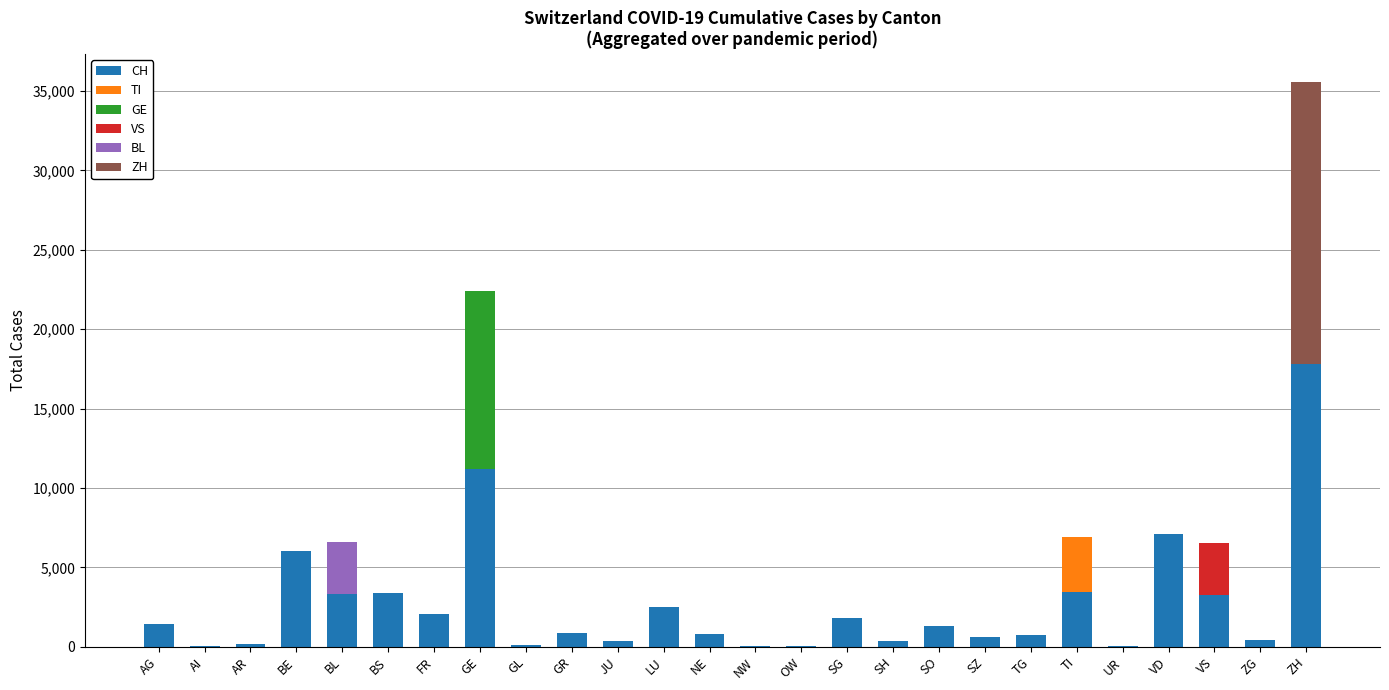

Which category has the highest value in the CH series?

ZH